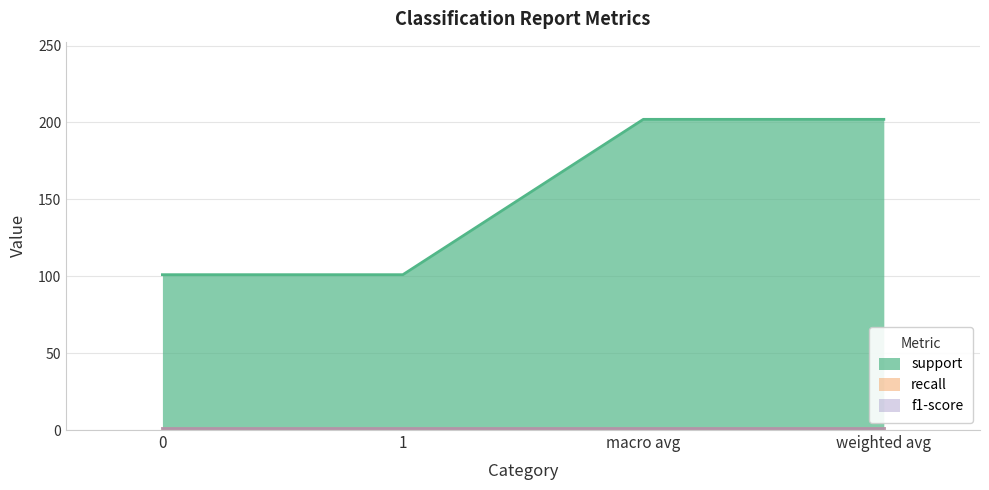

Reading left to right, list all the values displayed in this chart.

support: 0=101	1=101	macro avg=202	weighted avg=202
recall: 0=1	1=1	macro avg=1	weighted avg=1
f1-score: 0=1	1=1	macro avg=1	weighted avg=1